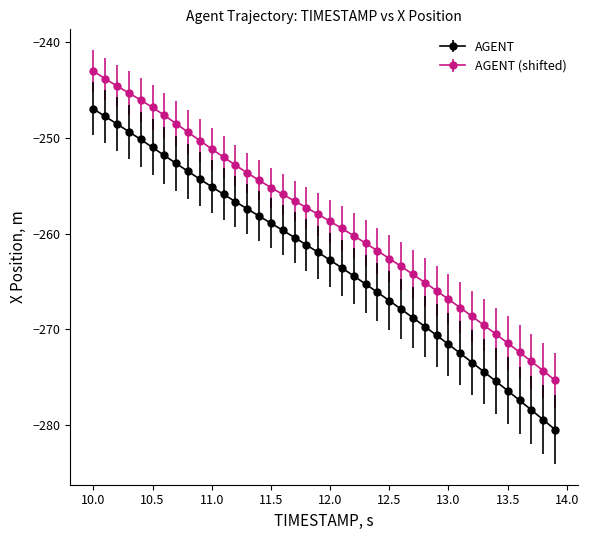

Which series has the largest range (max minus min)?

AGENT